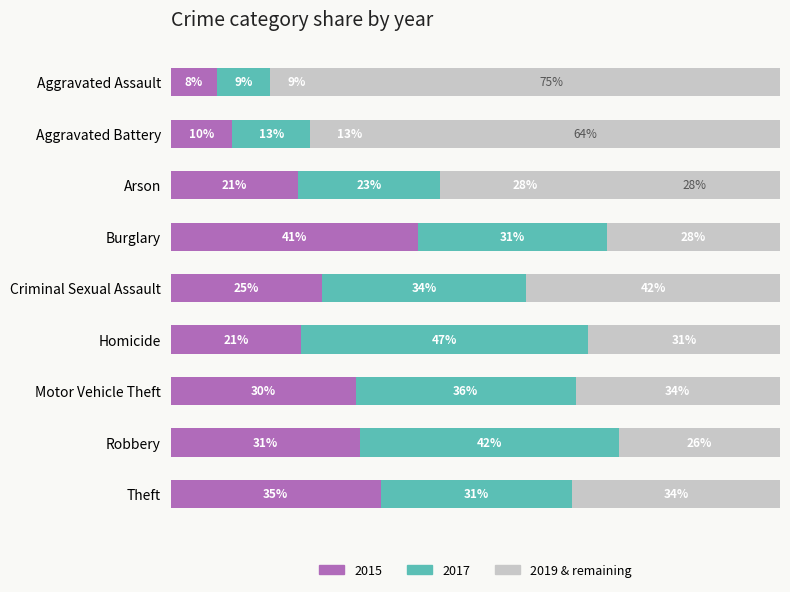

Are the bars grouped side by side (vs. stacked)?

No